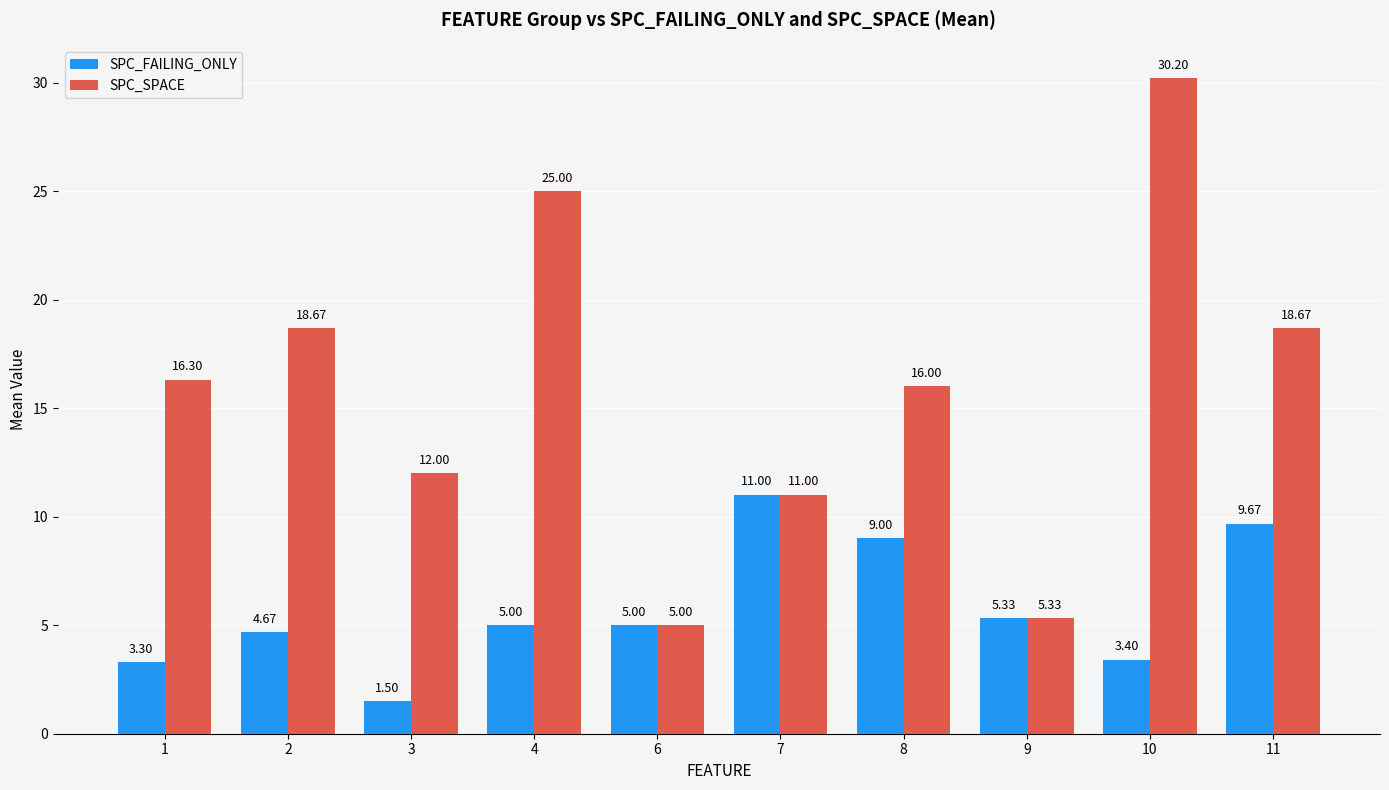

What is the total value across all series at 4?

30.0